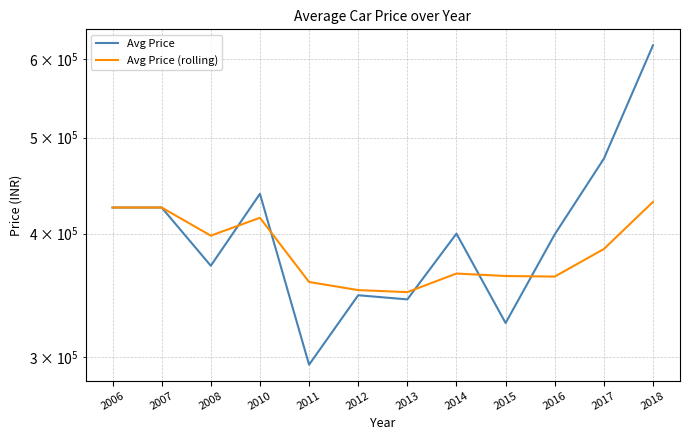

What is the highest value of the Avg Price (rolling) series?

430583